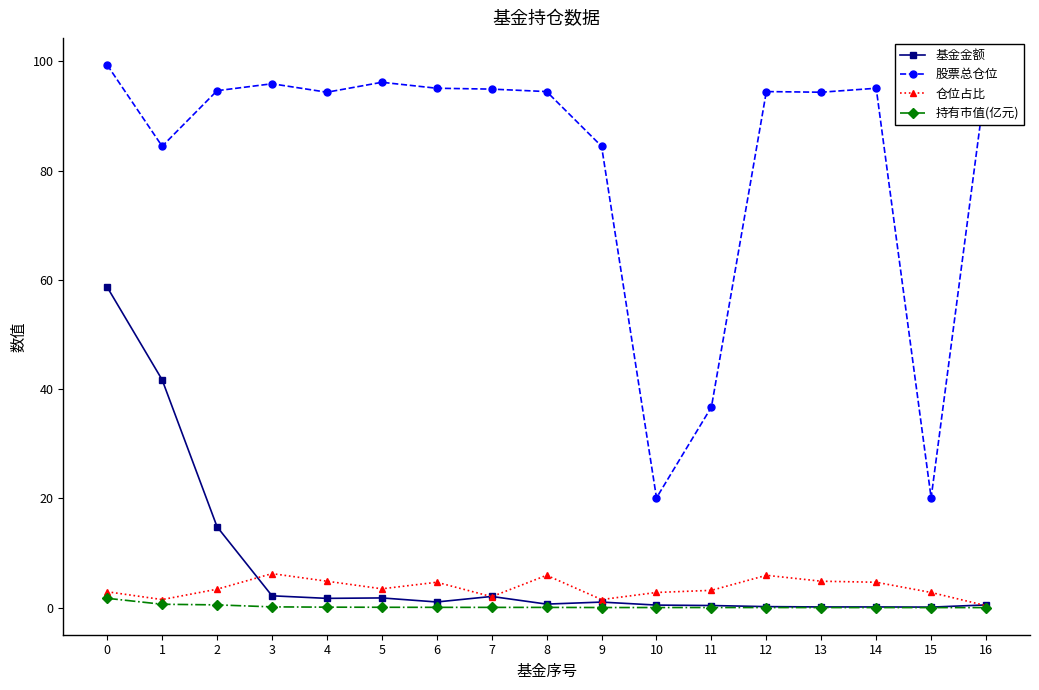

How many lines are shown in the chart?

4